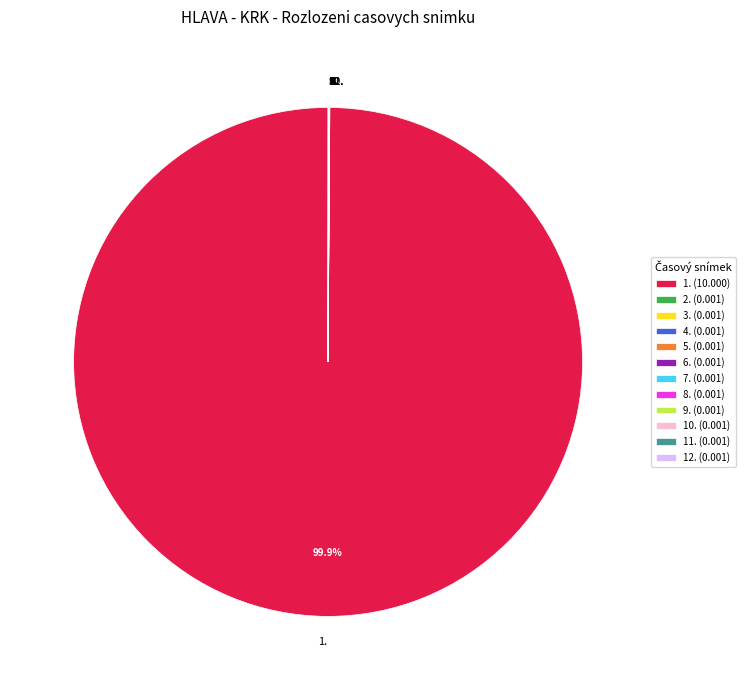

Does 1. account for over 50% of the chart?

Yes